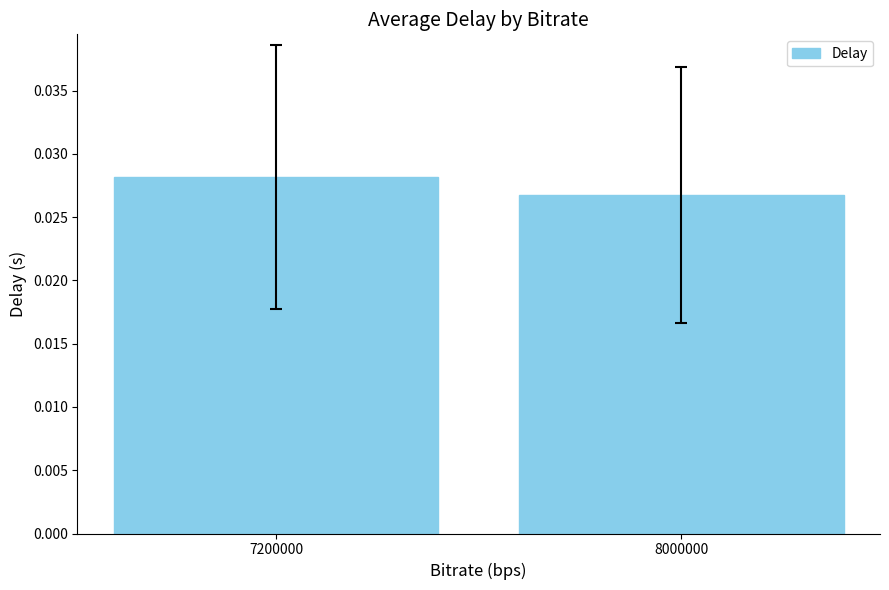

List the labels in order of value, smallest first.

8000000, 7200000